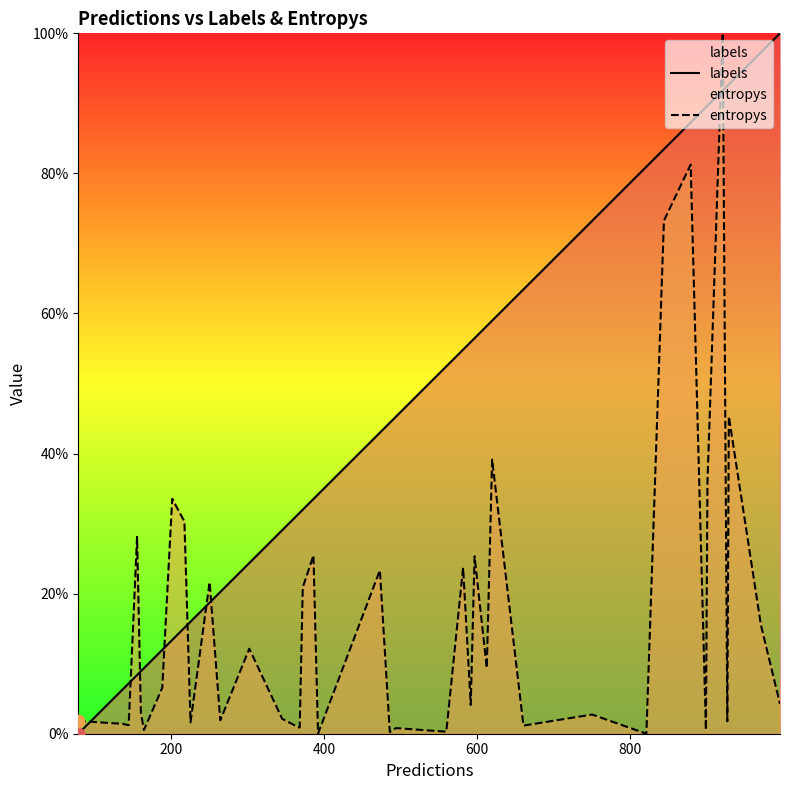

Which series has the largest total across all categories?

labels